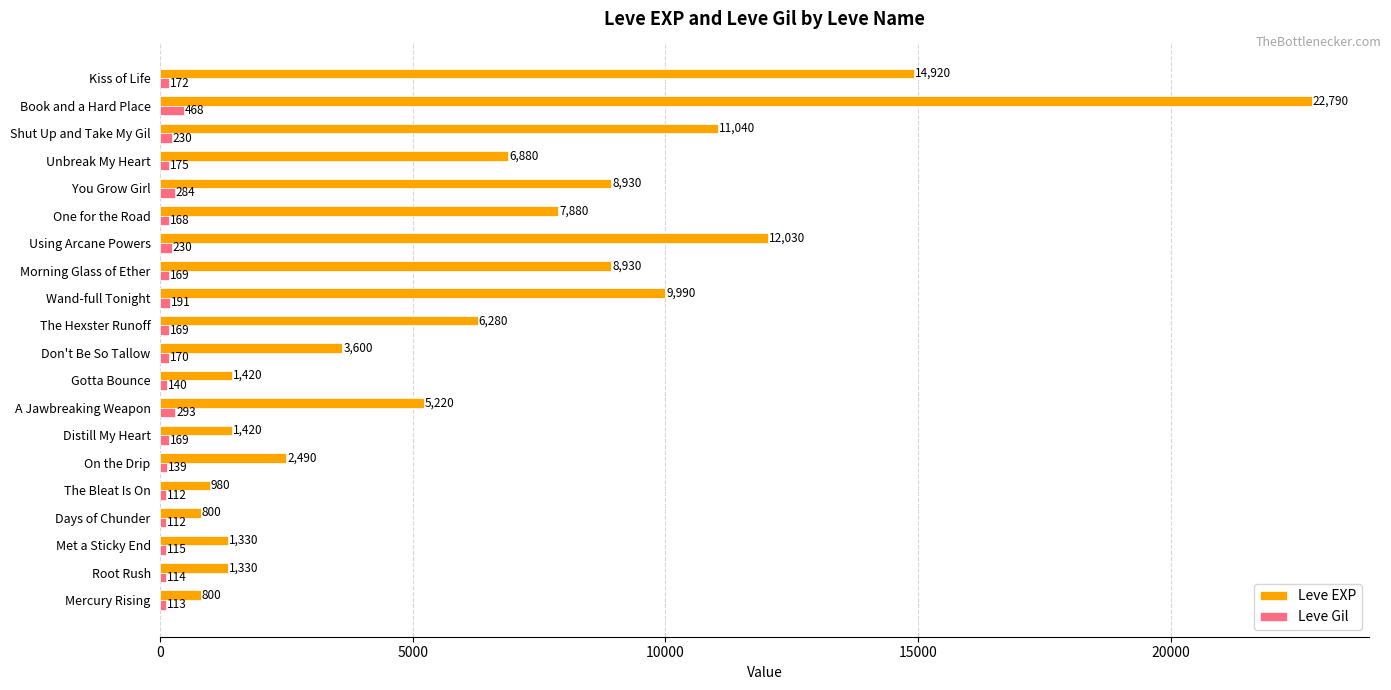

At Don't Be So Tallow, list the series in order from smallest to largest.

Leve Gil, Leve EXP